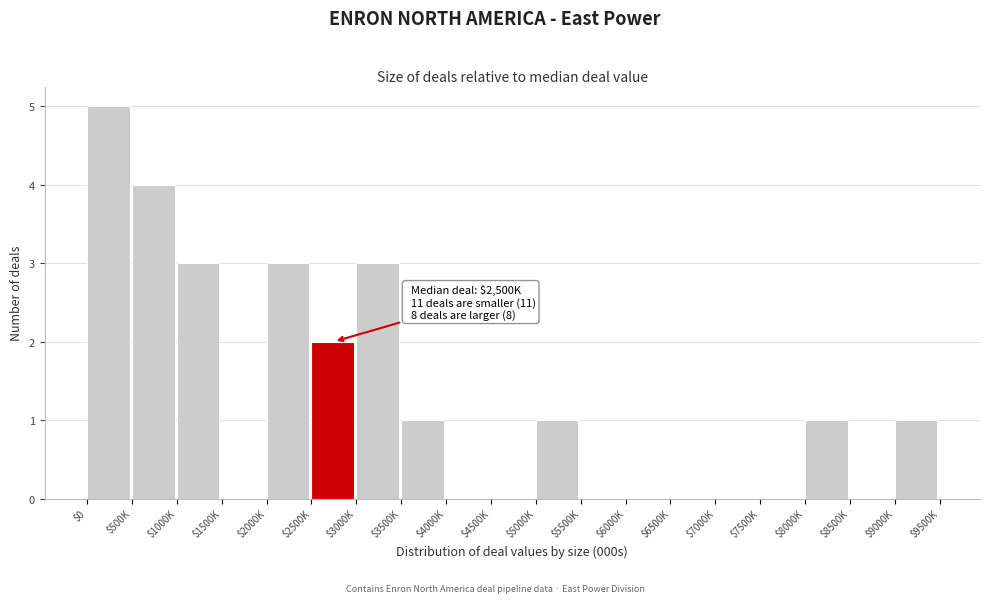

The value at $3500K is 1. True or false?

True